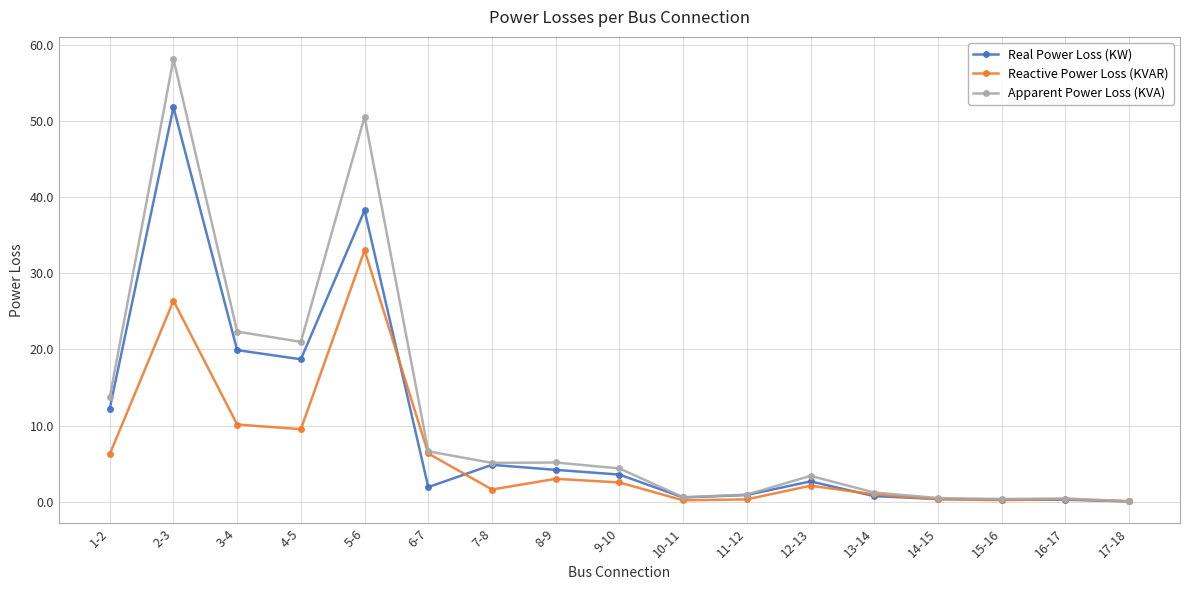

How many interior local valleys does the Apparent Power Loss (KVA) series have?

4